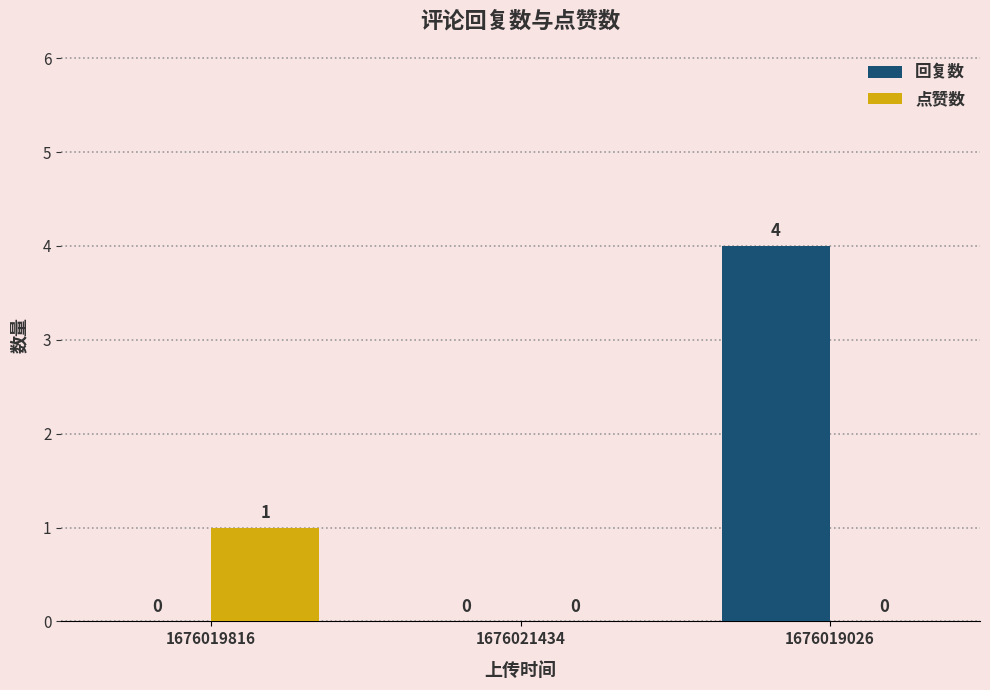

How many groups of bars are there?

3